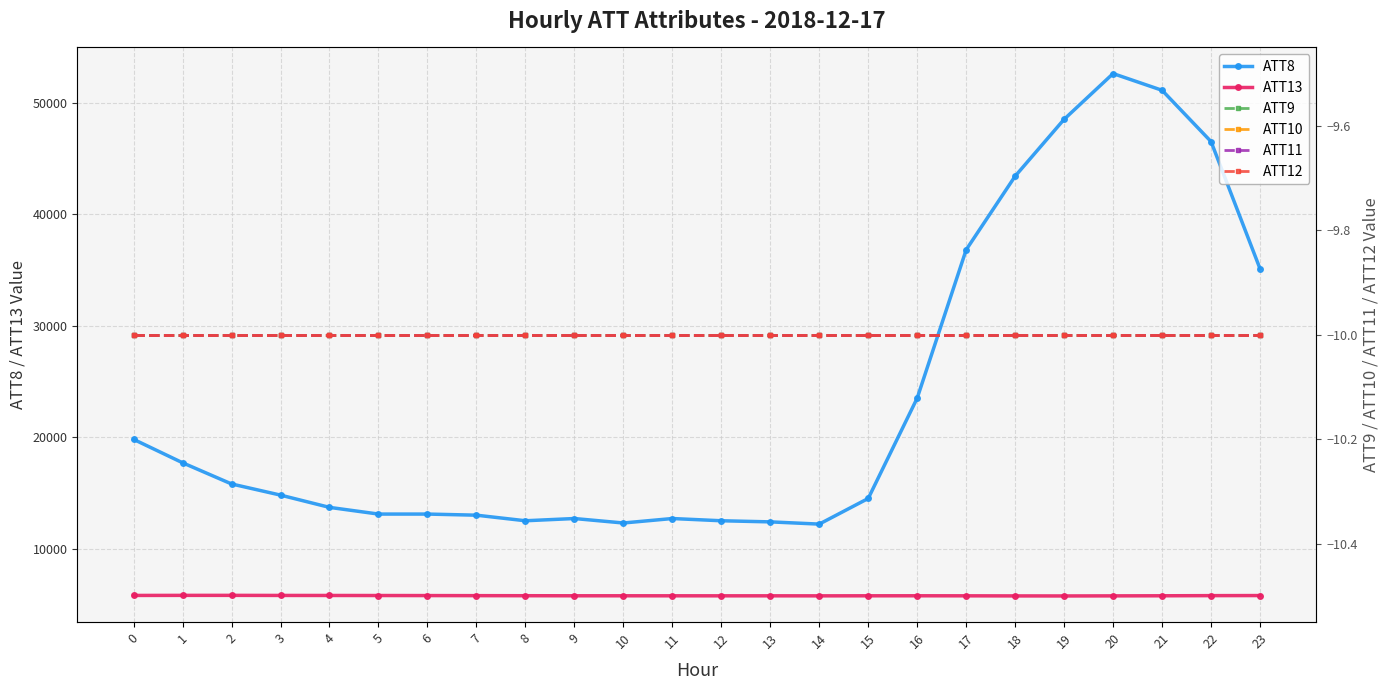

Where is the first local minimum for ATT13?

12